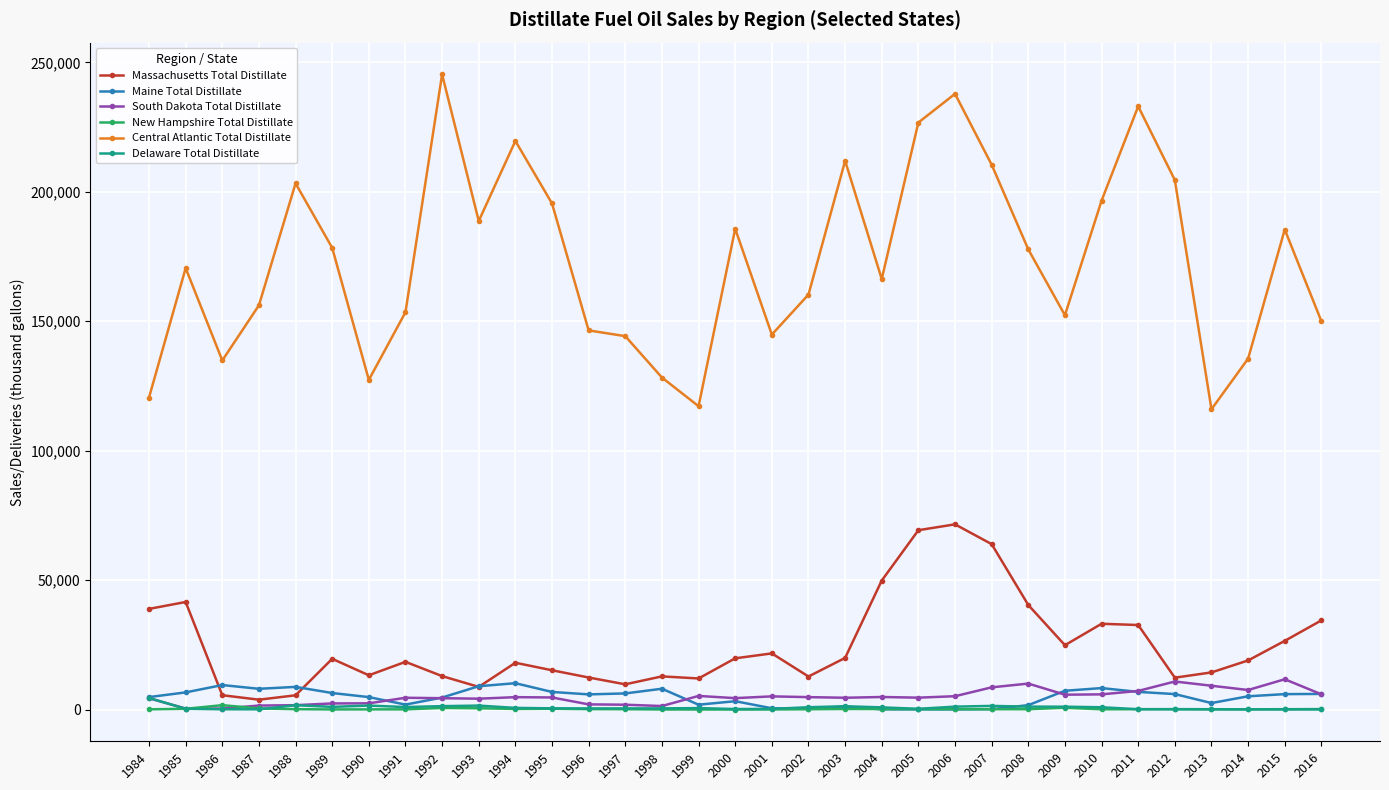

Is it true that South Dakota Total Distillate equals 4792 at 2002?

True